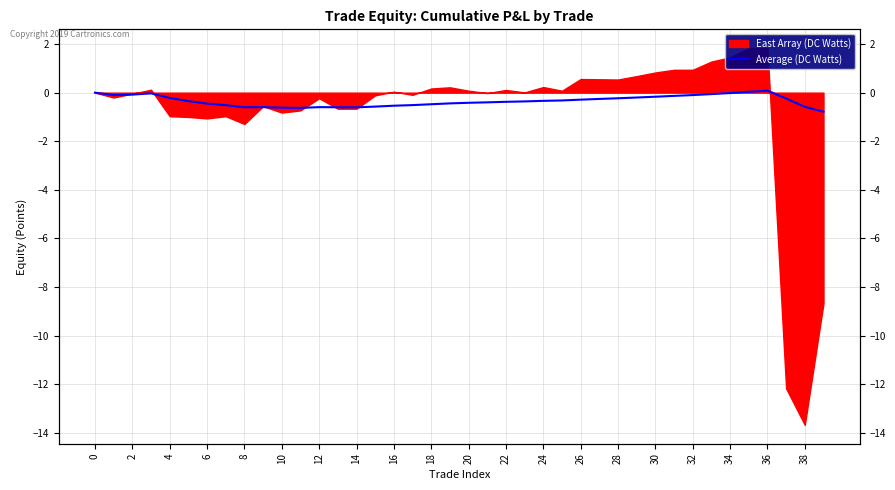

Is it true that the value at 16 is -0.9?

False